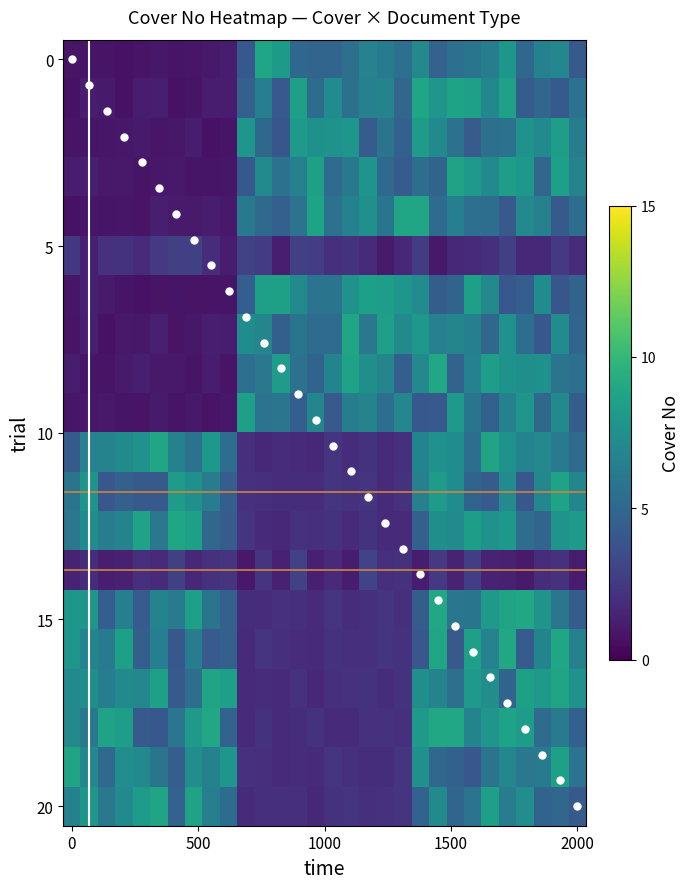

Which series has the largest range (max minus min)?

Cover No trace